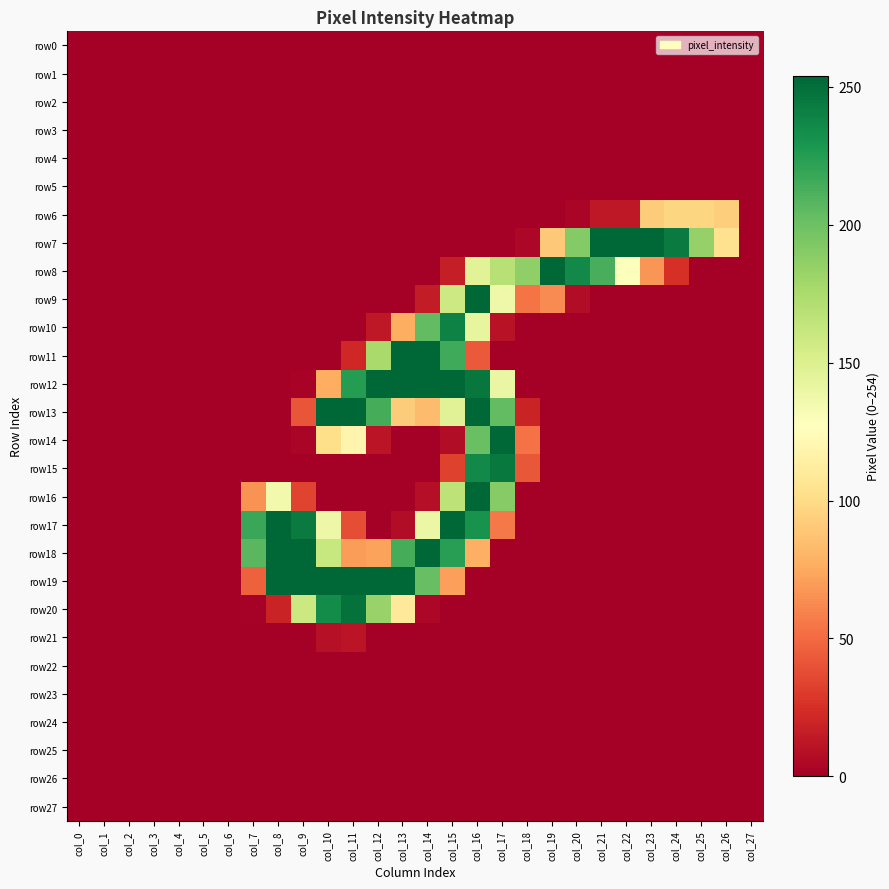

Reading right to left, list all the values displayed in this chart.

row0: col_27=0	col_26=0	col_25=0	col_24=0	col_23=0	col_22=0	col_21=0	col_20=0	col_19=0	col_18=0	col_17=0	col_16=0	col_15=0	col_14=0	col_13=0	col_12=0	col_11=0	col_10=0	col_9=0	col_8=0	col_7=0	col_6=0	col_5=0	col_4=0	col_3=0	col_2=0	col_1=0	col_0=0
row1: col_27=0	col_26=0	col_25=0	col_24=0	col_23=0	col_22=0	col_21=0	col_20=0	col_19=0	col_18=0	col_17=0	col_16=0	col_15=0	col_14=0	col_13=0	col_12=0	col_11=0	col_10=0	col_9=0	col_8=0	col_7=0	col_6=0	col_5=0	col_4=0	col_3=0	col_2=0	col_1=0	col_0=0
row2: col_27=0	col_26=0	col_25=0	col_24=0	col_23=0	col_22=0	col_21=0	col_20=0	col_19=0	col_18=0	col_17=0	col_16=0	col_15=0	col_14=0	col_13=0	col_12=0	col_11=0	col_10=0	col_9=0	col_8=0	col_7=0	col_6=0	col_5=0	col_4=0	col_3=0	col_2=0	col_1=0	col_0=0
row3: col_27=0	col_26=0	col_25=0	col_24=0	col_23=0	col_22=0	col_21=0	col_20=0	col_19=0	col_18=0	col_17=0	col_16=0	col_15=0	col_14=0	col_13=0	col_12=0	col_11=0	col_10=0	col_9=0	col_8=0	col_7=0	col_6=0	col_5=0	col_4=0	col_3=0	col_2=0	col_1=0	col_0=0
row4: col_27=0	col_26=0	col_25=0	col_24=0	col_23=0	col_22=0	col_21=0	col_20=0	col_19=0	col_18=0	col_17=0	col_16=0	col_15=0	col_14=0	col_13=0	col_12=0	col_11=0	col_10=0	col_9=0	col_8=0	col_7=0	col_6=0	col_5=0	col_4=0	col_3=0	col_2=0	col_1=0	col_0=0
row5: col_27=0	col_26=0	col_25=0	col_24=0	col_23=0	col_22=0	col_21=0	col_20=0	col_19=0	col_18=0	col_17=0	col_16=0	col_15=0	col_14=0	col_13=0	col_12=0	col_11=0	col_10=0	col_9=0	col_8=0	col_7=0	col_6=0	col_5=0	col_4=0	col_3=0	col_2=0	col_1=0	col_0=0
row6: col_27=0	col_26=93	col_25=97	col_24=97	col_23=92	col_22=13	col_21=13	col_20=3	col_19=0	col_18=0	col_17=0	col_16=0	col_15=0	col_14=0	col_13=0	col_12=0	col_11=0	col_10=0	col_9=0	col_8=0	col_7=0	col_6=0	col_5=0	col_4=0	col_3=0	col_2=0	col_1=0	col_0=0
row7: col_27=0	col_26=104	col_25=184	col_24=244	col_23=254	col_22=254	col_21=254	col_20=191	col_19=90	col_18=4	col_17=0	col_16=0	col_15=0	col_14=0	col_13=0	col_12=0	col_11=0	col_10=0	col_9=0	col_8=0	col_7=0	col_6=0	col_5=0	col_4=0	col_3=0	col_2=0	col_1=0	col_0=0
row8: col_27=0	col_26=0	col_25=0	col_24=25	col_23=67	col_22=128	col_21=213	col_20=236	col_19=254	col_18=186	col_17=169	col_16=146	col_15=16	col_14=0	col_13=0	col_12=0	col_11=0	col_10=0	col_9=0	col_8=0	col_7=0	col_6=0	col_5=0	col_4=0	col_3=0	col_2=0	col_1=0	col_0=0
row9: col_27=0	col_26=0	col_25=0	col_24=0	col_23=0	col_22=0	col_21=0	col_20=7	col_19=63	col_18=54	col_17=137	col_16=254	col_15=158	col_14=15	col_13=0	col_12=0	col_11=0	col_10=0	col_9=0	col_8=0	col_7=0	col_6=0	col_5=0	col_4=0	col_3=0	col_2=0	col_1=0	col_0=0
row10: col_27=0	col_26=0	col_25=0	col_24=0	col_23=0	col_22=0	col_21=0	col_20=0	col_19=0	col_18=0	col_17=10	col_16=142	col_15=240	col_14=204	col_13=77	col_12=13	col_11=0	col_10=0	col_9=0	col_8=0	col_7=0	col_6=0	col_5=0	col_4=0	col_3=0	col_2=0	col_1=0	col_0=0
row11: col_27=0	col_26=0	col_25=0	col_24=0	col_23=0	col_22=0	col_21=0	col_20=0	col_19=0	col_18=0	col_17=0	col_16=43	col_15=216	col_14=254	col_13=254	col_12=176	col_11=21	col_10=0	col_9=0	col_8=0	col_7=0	col_6=0	col_5=0	col_4=0	col_3=0	col_2=0	col_1=0	col_0=0
row12: col_27=0	col_26=0	col_25=0	col_24=0	col_23=0	col_22=0	col_21=0	col_20=0	col_19=0	col_18=0	col_17=140	col_16=246	col_15=254	col_14=254	col_13=254	col_12=254	col_11=225	col_10=77	col_9=2	col_8=0	col_7=0	col_6=0	col_5=0	col_4=0	col_3=0	col_2=0	col_1=0	col_0=0
row13: col_27=0	col_26=0	col_25=0	col_24=0	col_23=0	col_22=0	col_21=0	col_20=0	col_19=0	col_18=19	col_17=204	col_16=254	col_15=147	col_14=84	col_13=92	col_12=214	col_11=254	col_10=254	col_9=41	col_8=0	col_7=0	col_6=0	col_5=0	col_4=0	col_3=0	col_2=0	col_1=0	col_0=0
row14: col_27=0	col_26=0	col_25=0	col_24=0	col_23=0	col_22=0	col_21=0	col_20=0	col_19=0	col_18=53	col_17=254	col_16=201	col_15=7	col_14=0	col_13=0	col_12=11	col_11=119	col_10=102	col_9=3	col_8=0	col_7=0	col_6=0	col_5=0	col_4=0	col_3=0	col_2=0	col_1=0	col_0=0
row15: col_27=0	col_26=0	col_25=0	col_24=0	col_23=0	col_22=0	col_21=0	col_20=0	col_19=0	col_18=42	col_17=245	col_16=236	col_15=33	col_14=0	col_13=0	col_12=0	col_11=0	col_10=0	col_9=0	col_8=0	col_7=0	col_6=0	col_5=0	col_4=0	col_3=0	col_2=0	col_1=0	col_0=0
row16: col_27=0	col_26=0	col_25=0	col_24=0	col_23=0	col_22=0	col_21=0	col_20=0	col_19=0	col_18=0	col_17=190	col_16=254	col_15=166	col_14=8	col_13=0	col_12=0	col_11=0	col_10=0	col_9=34	col_8=135	col_7=66	col_6=0	col_5=0	col_4=0	col_3=0	col_2=0	col_1=0	col_0=0
row17: col_27=0	col_26=0	col_25=0	col_24=0	col_23=0	col_22=0	col_21=0	col_20=0	col_19=0	col_18=0	col_17=56	col_16=231	col_15=254	col_14=139	col_13=7	col_12=0	col_11=38	col_10=138	col_9=244	col_8=254	col_7=218	col_6=0	col_5=0	col_4=0	col_3=0	col_2=0	col_1=0	col_0=0
row18: col_27=0	col_26=0	col_25=0	col_24=0	col_23=0	col_22=0	col_21=0	col_20=0	col_19=0	col_18=0	col_17=0	col_16=78	col_15=224	col_14=254	col_13=214	col_12=72	col_11=70	col_10=161	col_9=254	col_8=254	col_7=207	col_6=0	col_5=0	col_4=0	col_3=0	col_2=0	col_1=0	col_0=0
row19: col_27=0	col_26=0	col_25=0	col_24=0	col_23=0	col_22=0	col_21=0	col_20=0	col_19=0	col_18=0	col_17=0	col_16=0	col_15=71	col_14=202	col_13=254	col_12=254	col_11=254	col_10=254	col_9=254	col_8=254	col_7=46	col_6=0	col_5=0	col_4=0	col_3=0	col_2=0	col_1=0	col_0=0
row20: col_27=0	col_26=0	col_25=0	col_24=0	col_23=0	col_22=0	col_21=0	col_20=0	col_19=0	col_18=0	col_17=0	col_16=0	col_15=0	col_14=4	col_13=110	col_12=183	col_11=249	col_10=235	col_9=159	col_8=19	col_7=1	col_6=0	col_5=0	col_4=0	col_3=0	col_2=0	col_1=0	col_0=0
row21: col_27=0	col_26=0	col_25=0	col_24=0	col_23=0	col_22=0	col_21=0	col_20=0	col_19=0	col_18=0	col_17=0	col_16=0	col_15=0	col_14=0	col_13=0	col_12=0	col_11=11	col_10=9	col_9=0	col_8=0	col_7=0	col_6=0	col_5=0	col_4=0	col_3=0	col_2=0	col_1=0	col_0=0
row22: col_27=0	col_26=0	col_25=0	col_24=0	col_23=0	col_22=0	col_21=0	col_20=0	col_19=0	col_18=0	col_17=0	col_16=0	col_15=0	col_14=0	col_13=0	col_12=0	col_11=0	col_10=0	col_9=0	col_8=0	col_7=0	col_6=0	col_5=0	col_4=0	col_3=0	col_2=0	col_1=0	col_0=0
row23: col_27=0	col_26=0	col_25=0	col_24=0	col_23=0	col_22=0	col_21=0	col_20=0	col_19=0	col_18=0	col_17=0	col_16=0	col_15=0	col_14=0	col_13=0	col_12=0	col_11=0	col_10=0	col_9=0	col_8=0	col_7=0	col_6=0	col_5=0	col_4=0	col_3=0	col_2=0	col_1=0	col_0=0
row24: col_27=0	col_26=0	col_25=0	col_24=0	col_23=0	col_22=0	col_21=0	col_20=0	col_19=0	col_18=0	col_17=0	col_16=0	col_15=0	col_14=0	col_13=0	col_12=0	col_11=0	col_10=0	col_9=0	col_8=0	col_7=0	col_6=0	col_5=0	col_4=0	col_3=0	col_2=0	col_1=0	col_0=0
row25: col_27=0	col_26=0	col_25=0	col_24=0	col_23=0	col_22=0	col_21=0	col_20=0	col_19=0	col_18=0	col_17=0	col_16=0	col_15=0	col_14=0	col_13=0	col_12=0	col_11=0	col_10=0	col_9=0	col_8=0	col_7=0	col_6=0	col_5=0	col_4=0	col_3=0	col_2=0	col_1=0	col_0=0
row26: col_27=0	col_26=0	col_25=0	col_24=0	col_23=0	col_22=0	col_21=0	col_20=0	col_19=0	col_18=0	col_17=0	col_16=0	col_15=0	col_14=0	col_13=0	col_12=0	col_11=0	col_10=0	col_9=0	col_8=0	col_7=0	col_6=0	col_5=0	col_4=0	col_3=0	col_2=0	col_1=0	col_0=0
row27: col_27=0	col_26=0	col_25=0	col_24=0	col_23=0	col_22=0	col_21=0	col_20=0	col_19=0	col_18=0	col_17=0	col_16=0	col_15=0	col_14=0	col_13=0	col_12=0	col_11=0	col_10=0	col_9=0	col_8=0	col_7=0	col_6=0	col_5=0	col_4=0	col_3=0	col_2=0	col_1=0	col_0=0